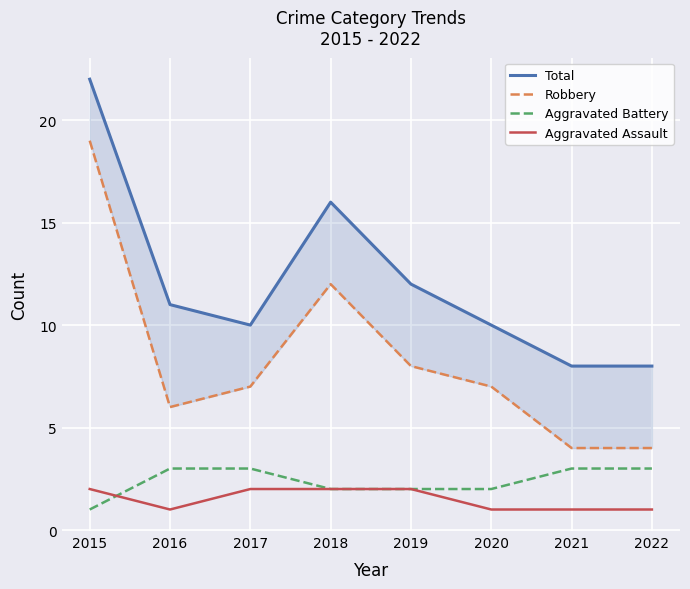

Between 2017 and 2020, which series saw the biggest shift?

Aggravated Battery